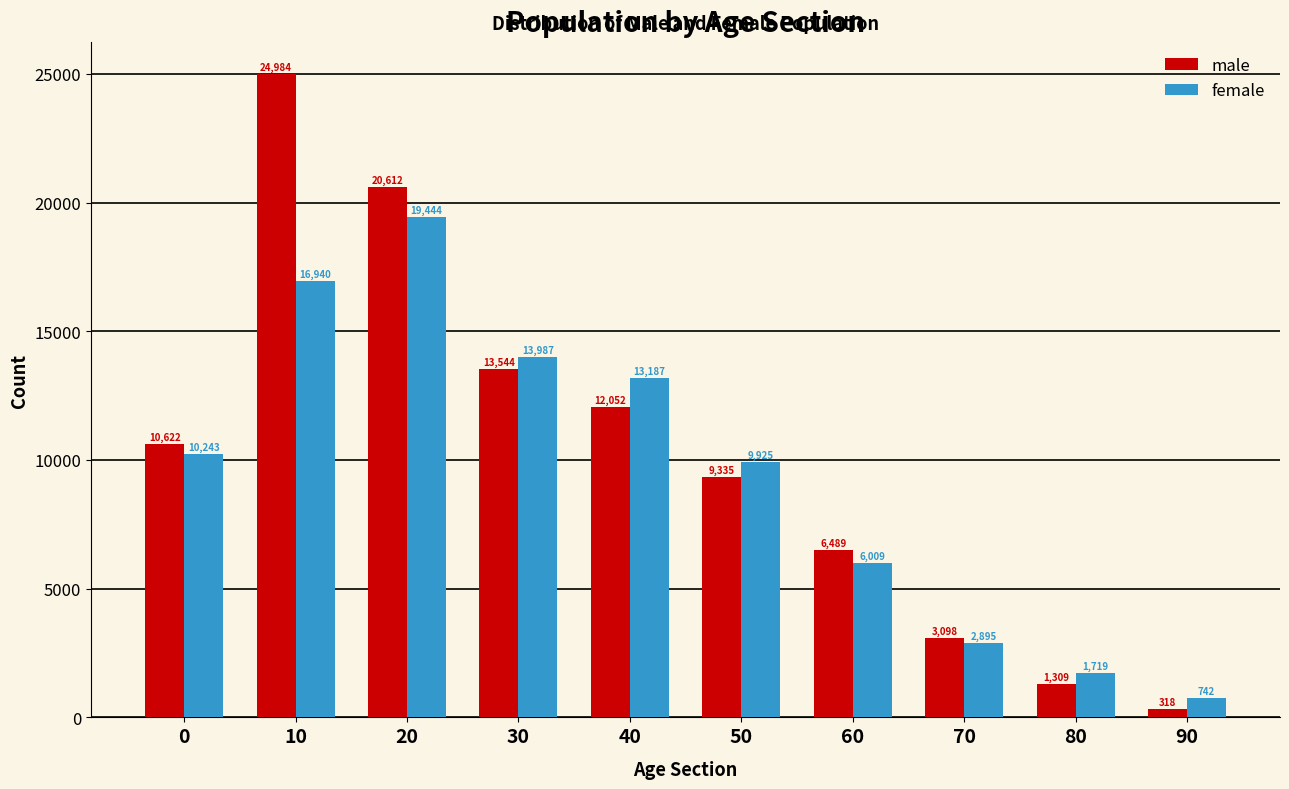

What is the difference between the highest and lowest values at 0?

379